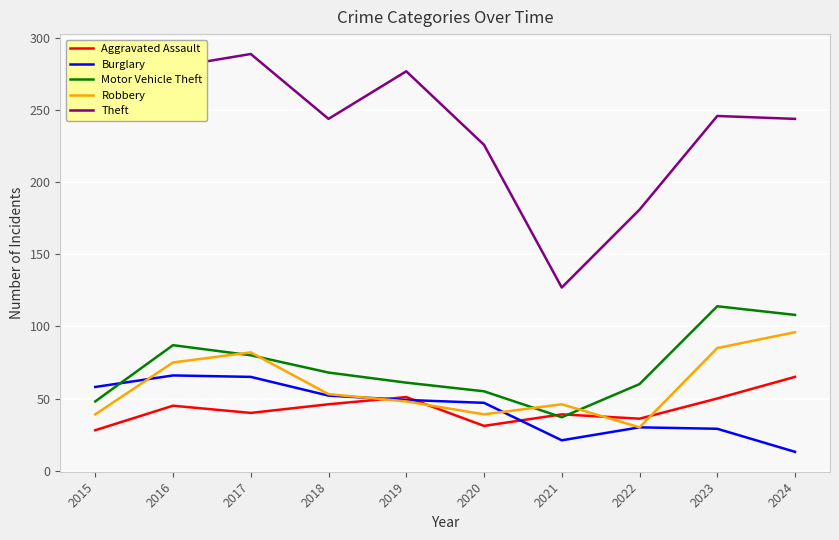

Which category has the lowest value in the Burglary series?

2024